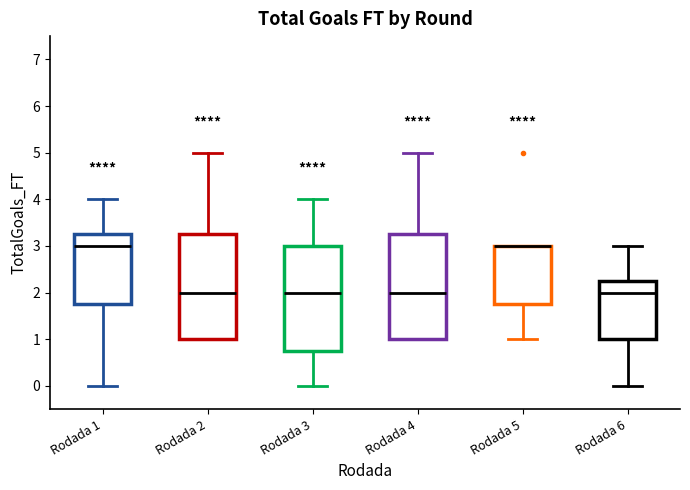

Reading left to right, transcribe this box plot: for each box, give where its median line is, the range the box spans, and where its two whiskers end, as read against the y-axis. The values are not printed on the chart, so give them approximately, as read against the axis.

Rodada 1: median 3.0, box 1.8 to 3.3, whiskers 0.0 to 4.0
Rodada 2: median 2.0, box 1.0 to 3.3, whiskers 1.0 to 5.0
Rodada 3: median 2.0, box 0.8 to 3.0, whiskers 0.0 to 4.0
Rodada 4: median 2.0, box 1.0 to 3.3, whiskers 1.0 to 5.0
Rodada 5: median 3.0 (drawn on the box's upper edge), box 1.8 to 3.0, whiskers 1.0 to 3.0
Rodada 6: median 2.0, box 1.0 to 2.3, whiskers 0.0 to 3.0